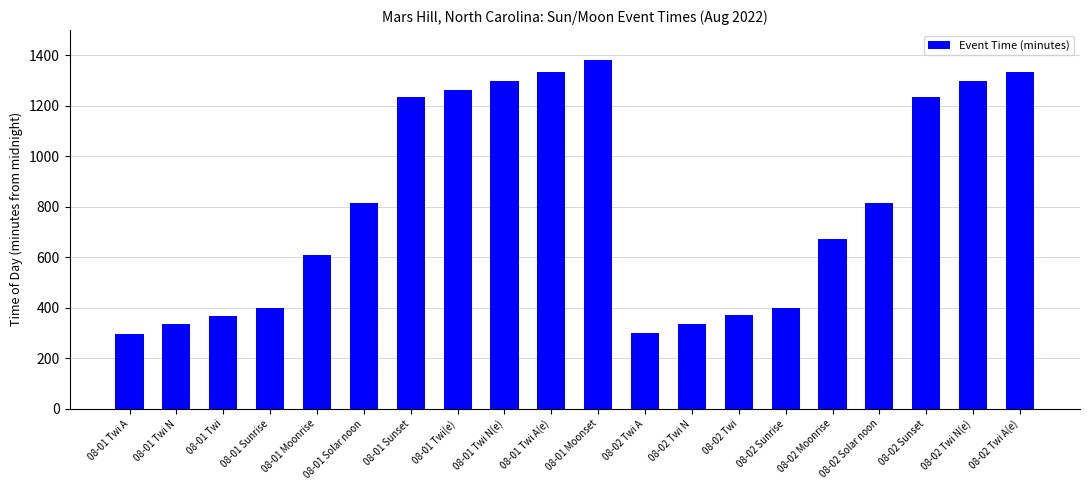

What is the smallest value displayed?

298